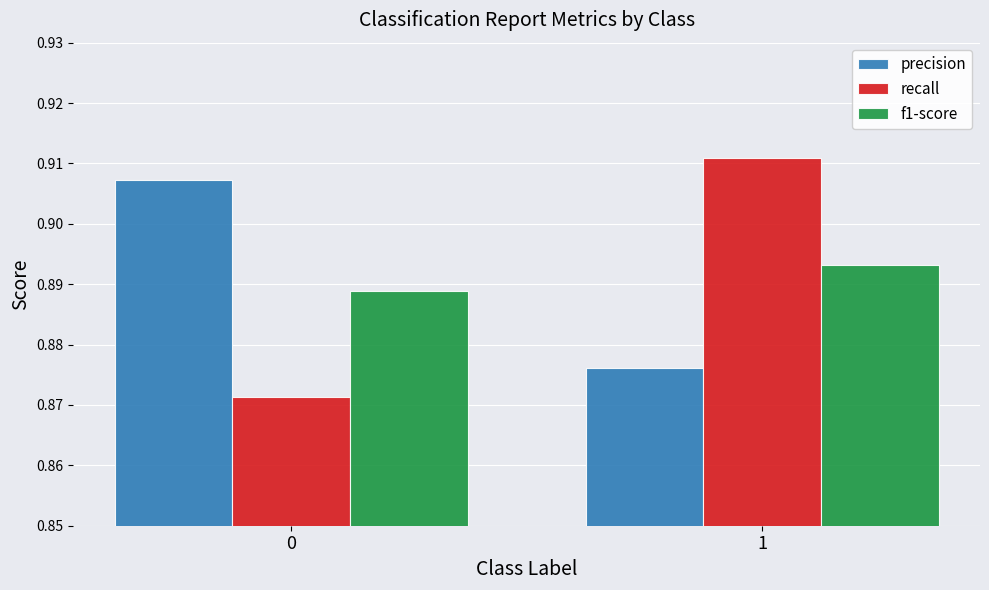

How many distinct data groups are displayed?

3